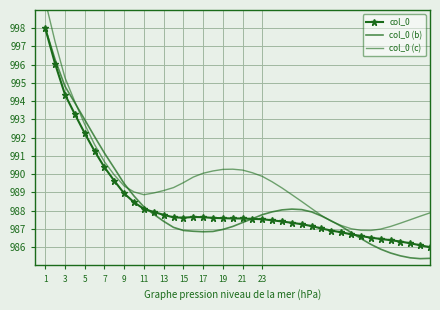

How many data points in col_0 (c) are less than 989?

17